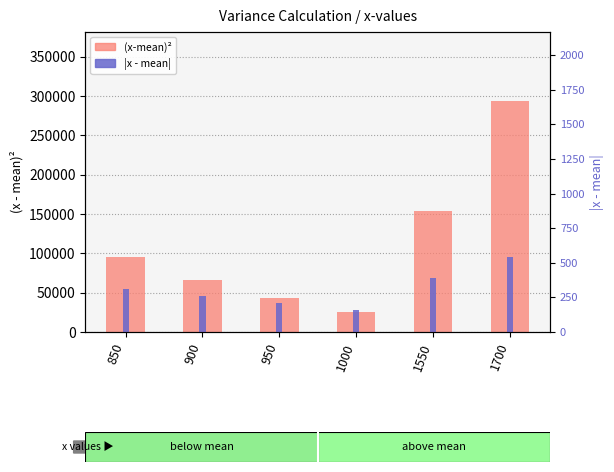

The value of (x-mean)² at 850 is 58983.6. True or false?

False